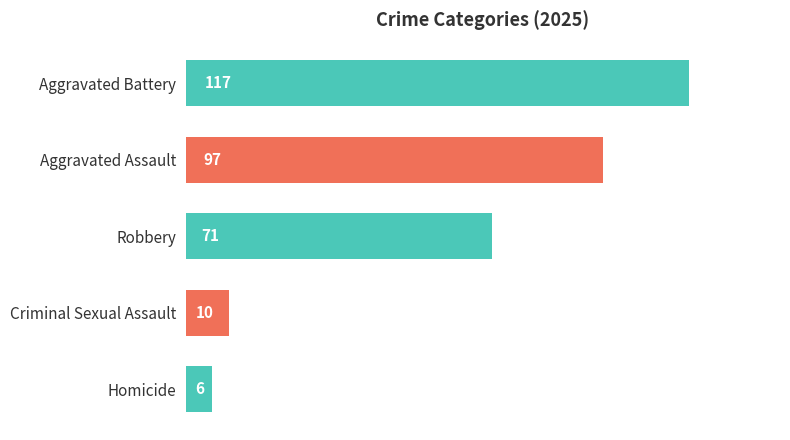

What is the smallest value displayed?

6